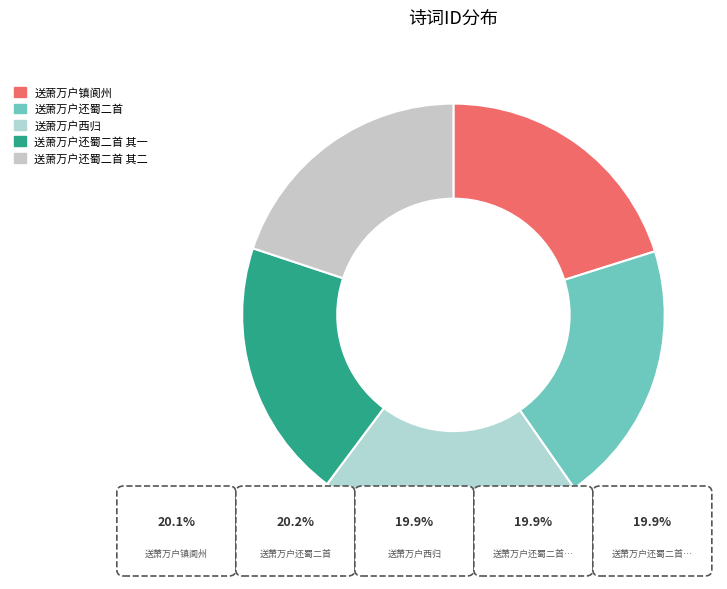

Is it true that 送萧万户还蜀二首 其一 is 9% of the pie?

False